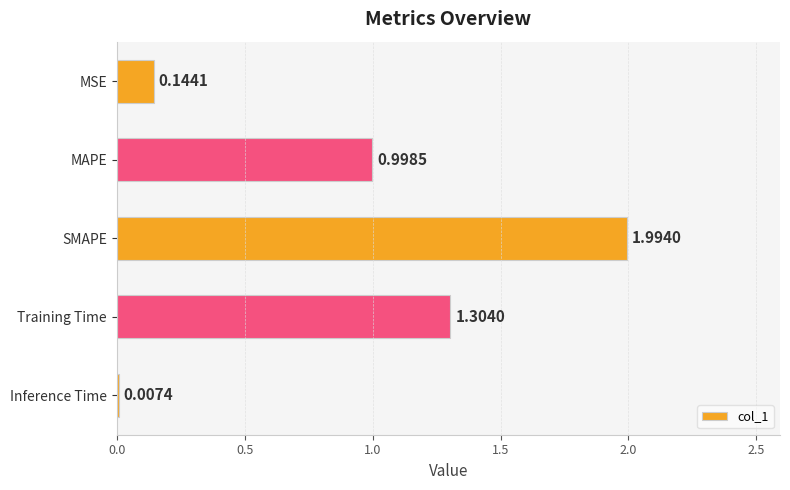

What is the average value?

0.9